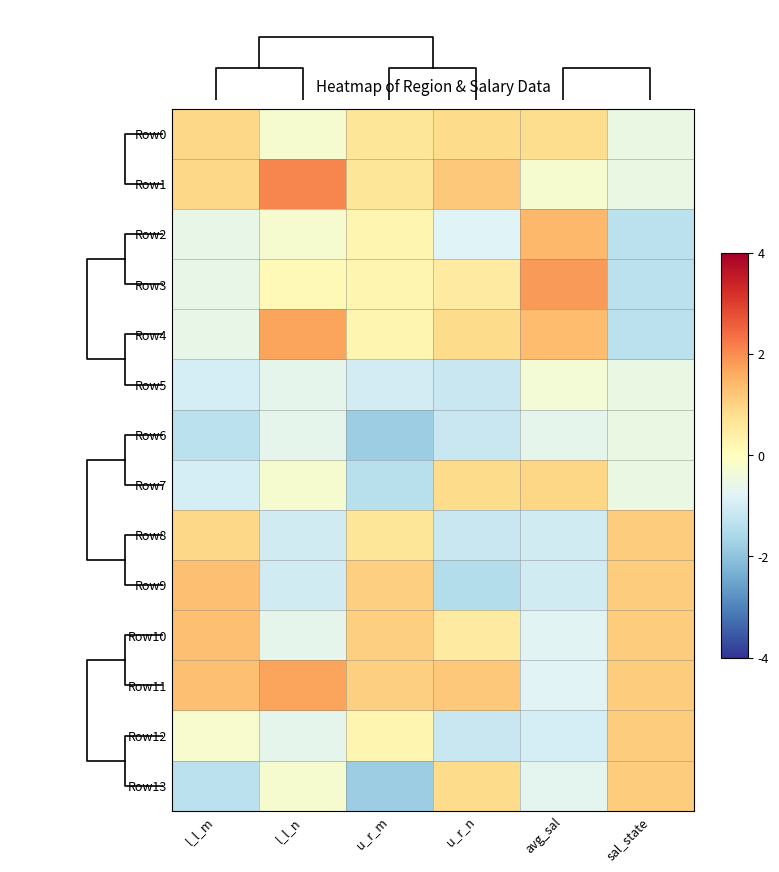

How many positive values does the Row11 series have?

5